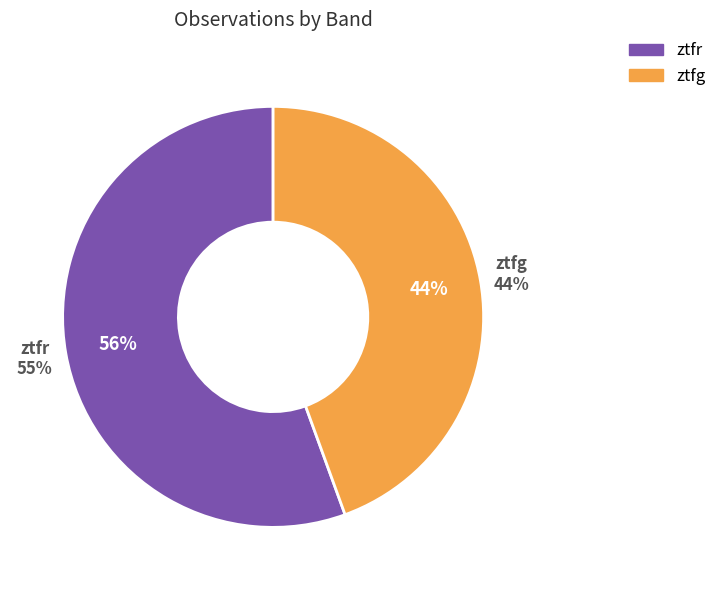

To the nearest percent, what percentage of the pie is ztfg?

44%